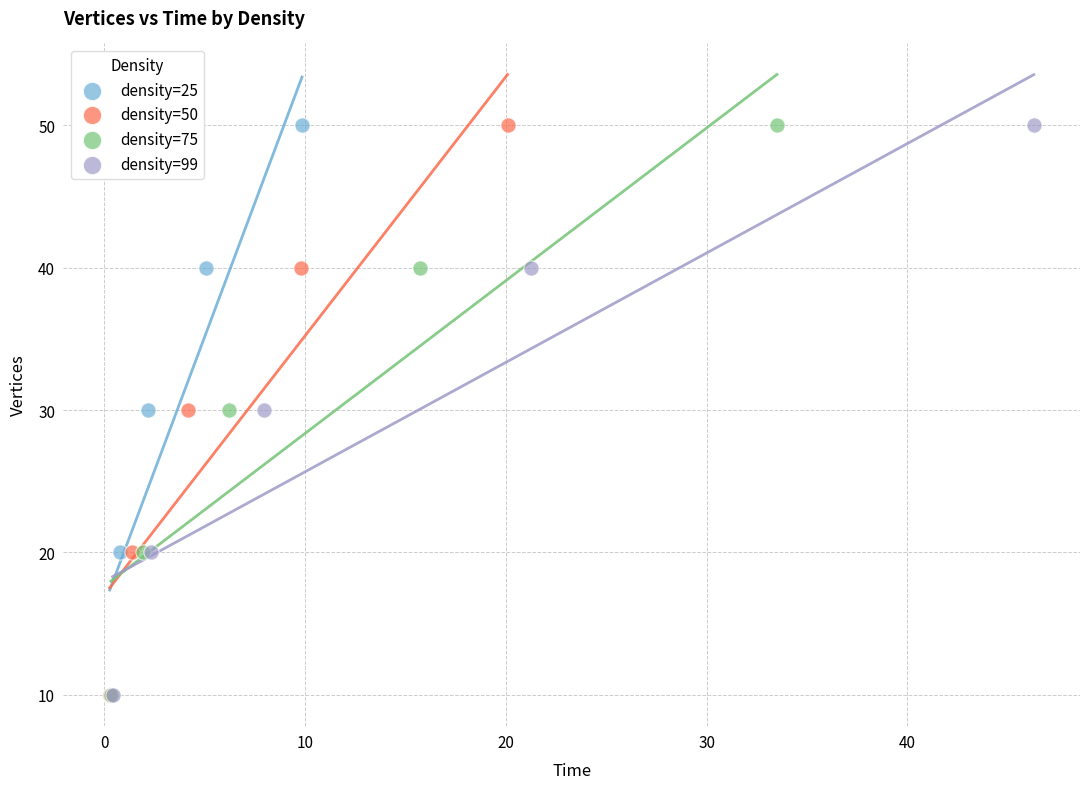

What are all the series names shown in the legend?

density=25, density=50, density=75, density=99